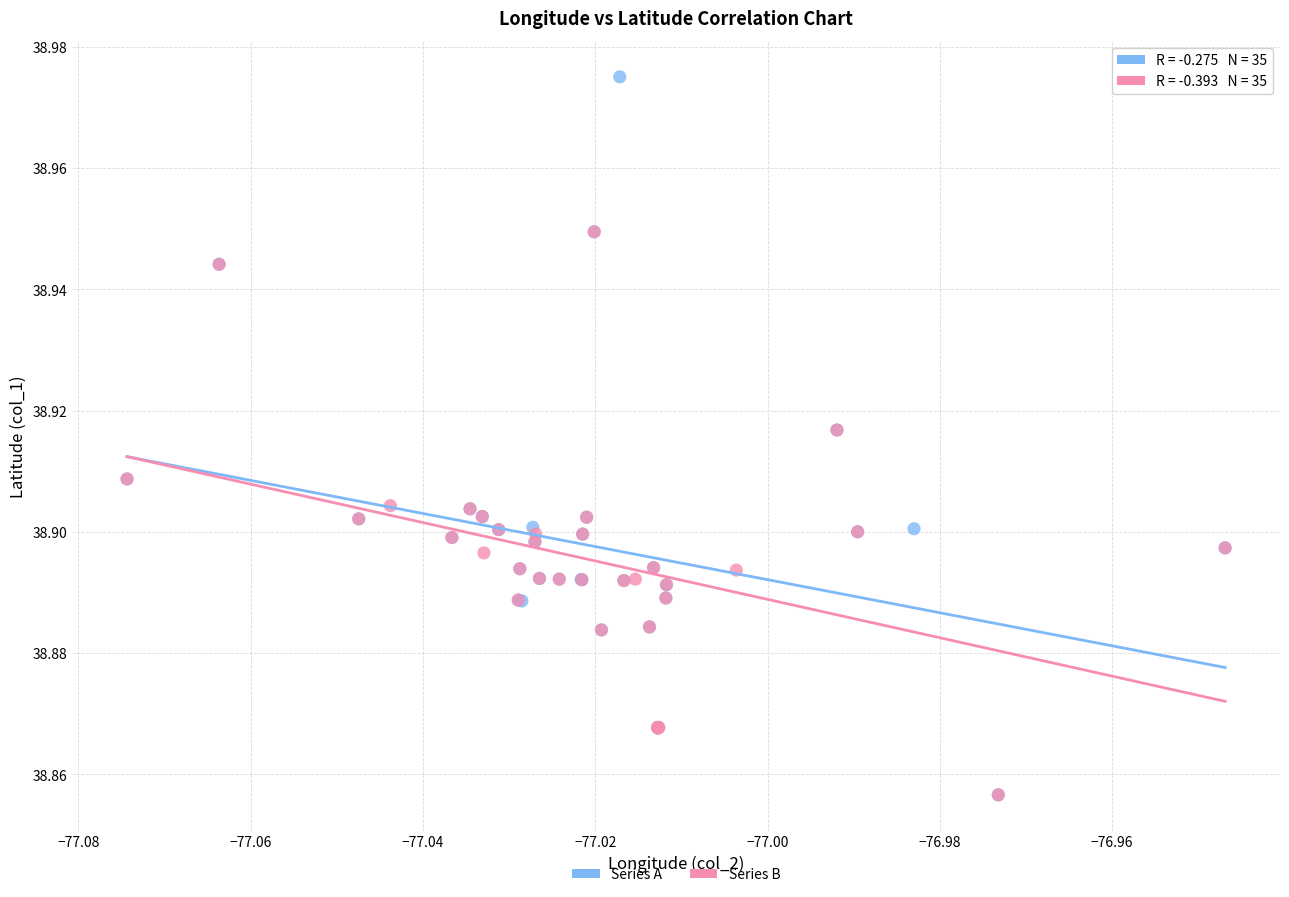

Which series reaches the maximum Y coordinate?

Series A